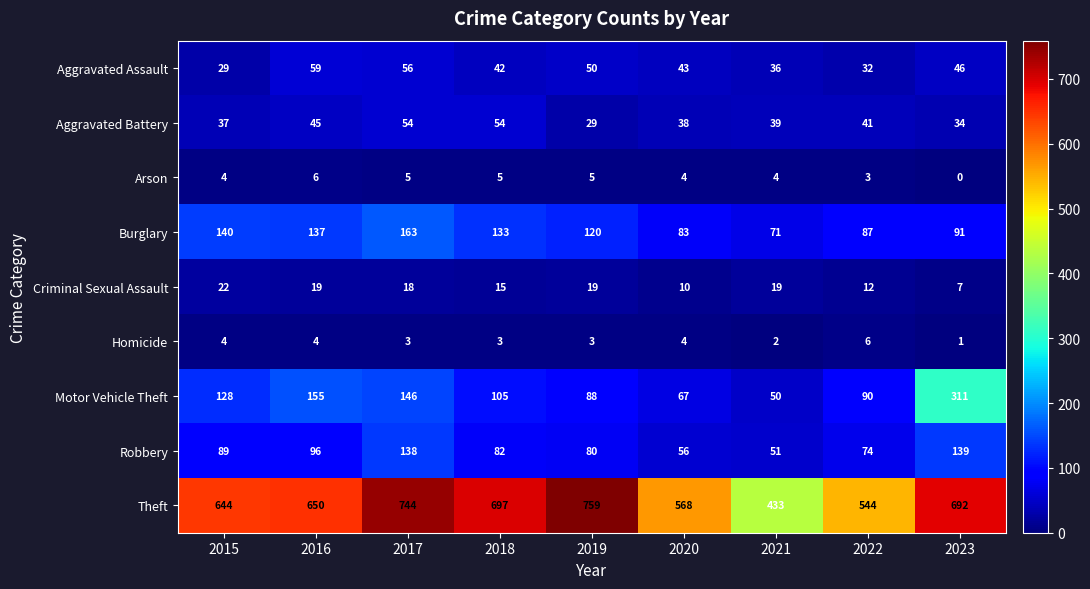

The Homicide series shows 3 at 2021. True or false?

False